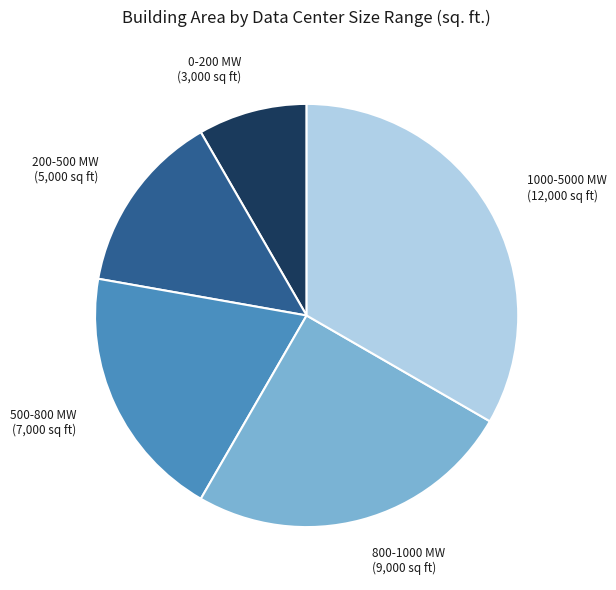

Is there a majority slice in this chart?

No